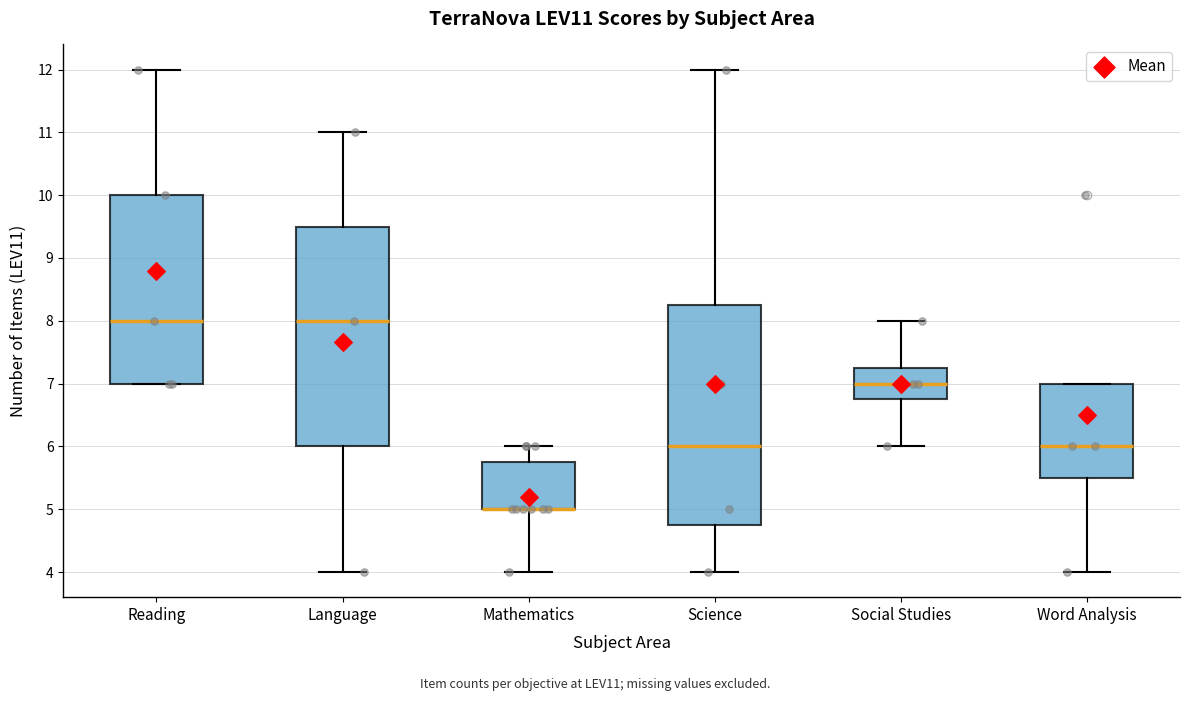

Reading left to right, transcribe this box plot: for each box, give where its median line is, the range the box spans, and where its two whiskers end, as read against the y-axis. The values are not printed on the chart, so give them approximately, as read against the axis.

Reading: median 8.0, box 7.0 to 10.0, whiskers 7.0 to 12.0
Language: median 8.0, box 6.0 to 9.5, whiskers 4.0 to 11.0
Mathematics: median 5.0 (drawn on the box's lower edge), box 5.0 to 5.8, whiskers 4.0 to 6.0
Science: median 6.0, box 4.8 to 8.3, whiskers 4.0 to 12.0
Social Studies: median 7.0, box 6.8 to 7.3, whiskers 6.0 to 8.0
Word Analysis: median 6.0, box 5.5 to 7.0, whiskers 4.0 to 7.0